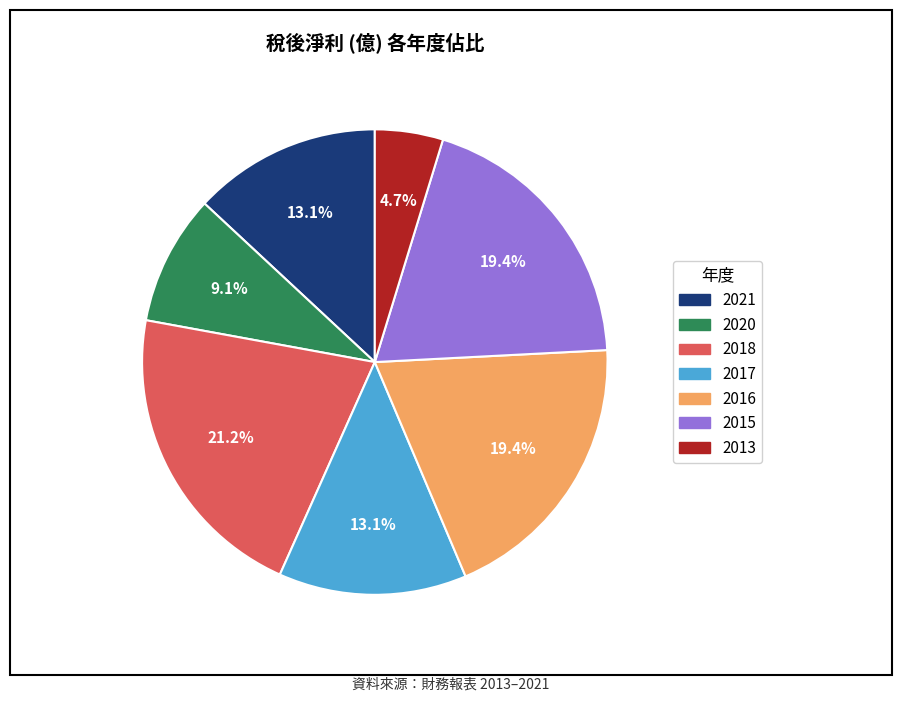

Does any single category account for the majority?

No